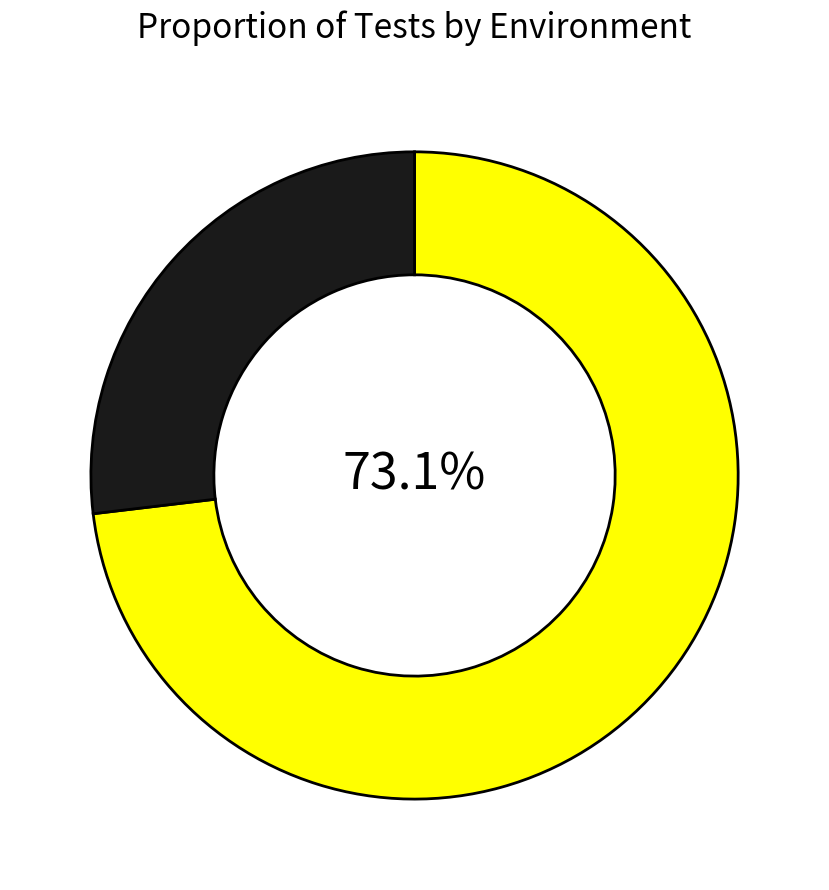

Is there any slice that represents more than half of the pie?

Yes